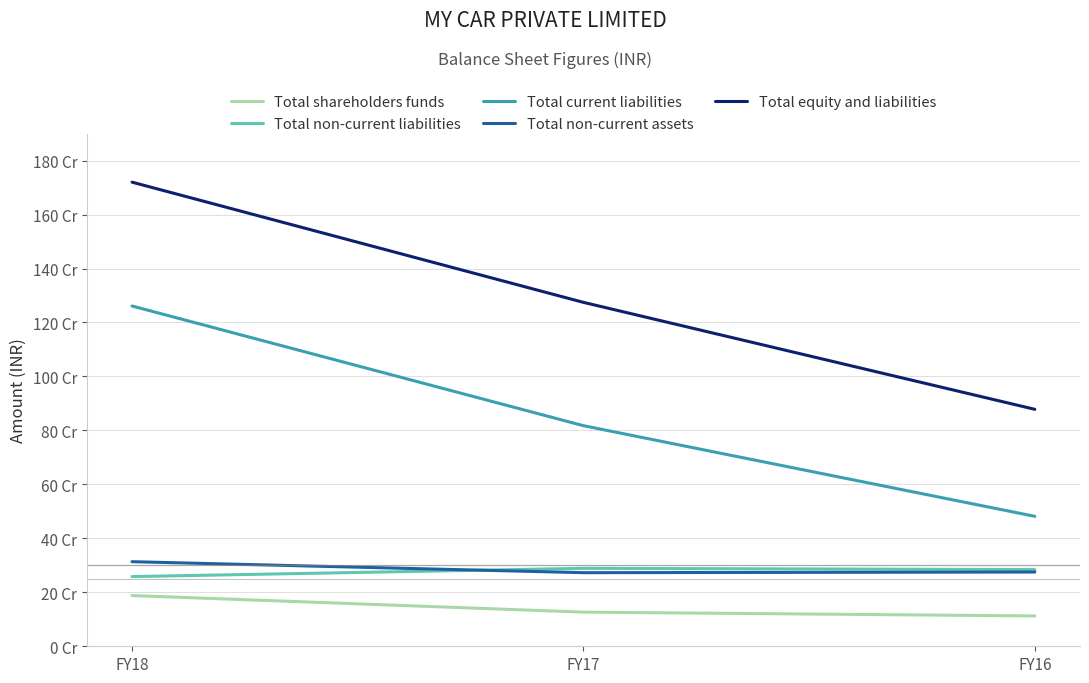

What is the spread (max minus min) of values at FY17?

1148016426